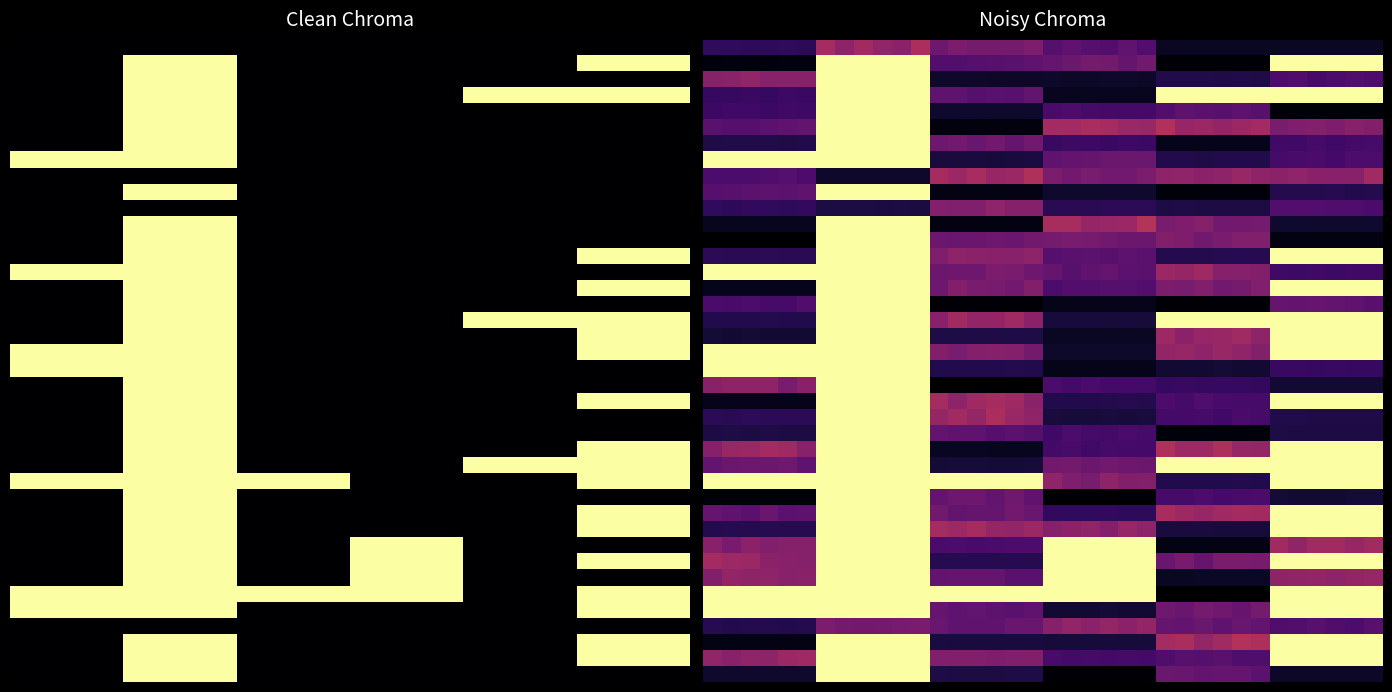

What is the difference between the highest and lowest values at 34?

1.0